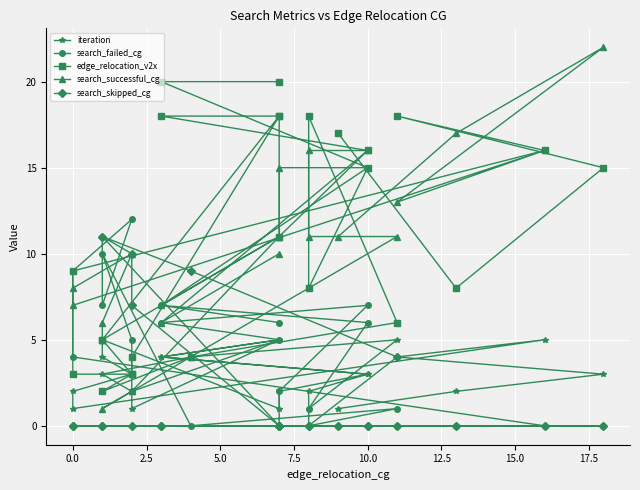

How many lines are shown in the chart?

5